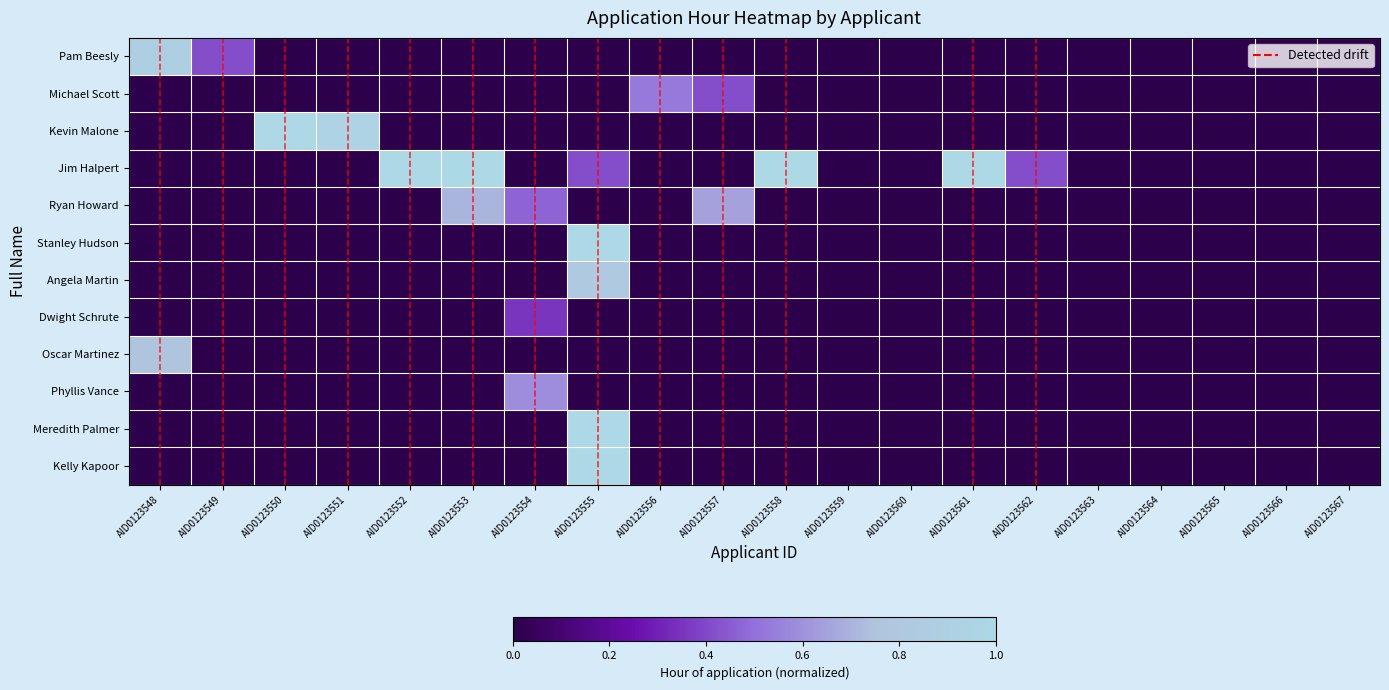

What is the sum of all Meredith Palmer values?

1.0